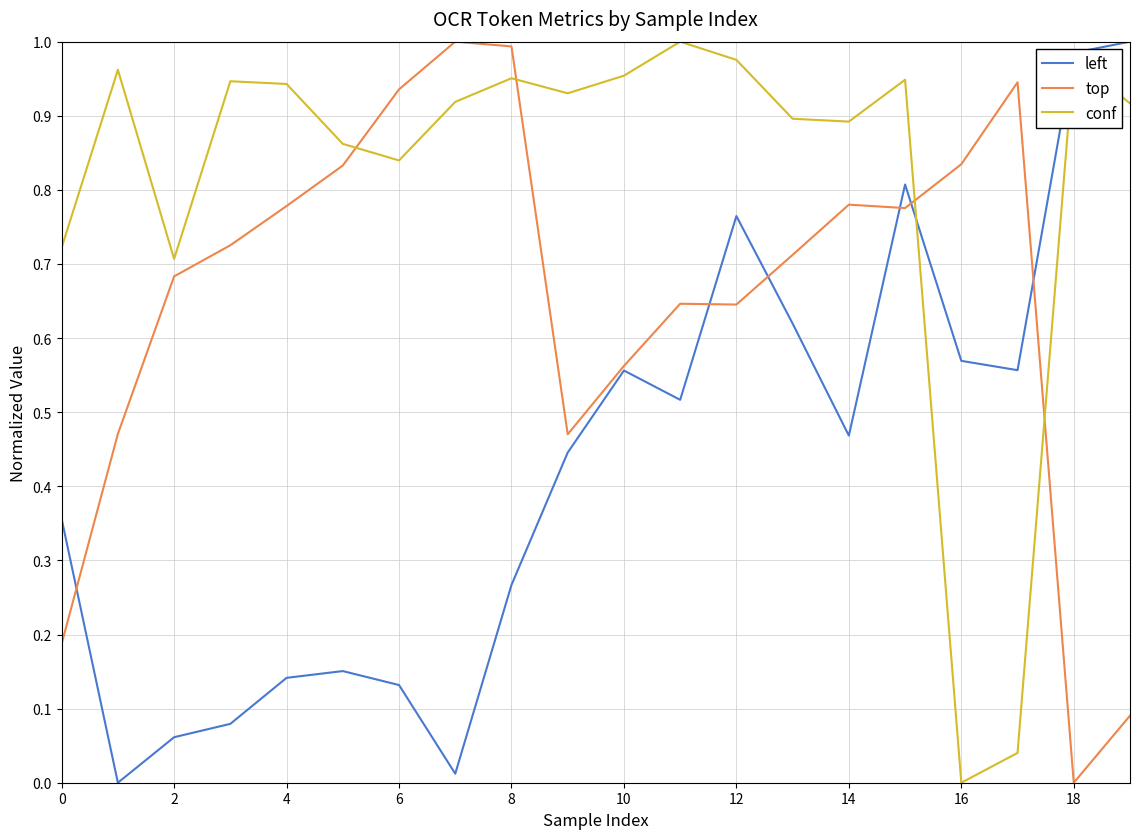

How many interior local peaks does the conf series have?

6